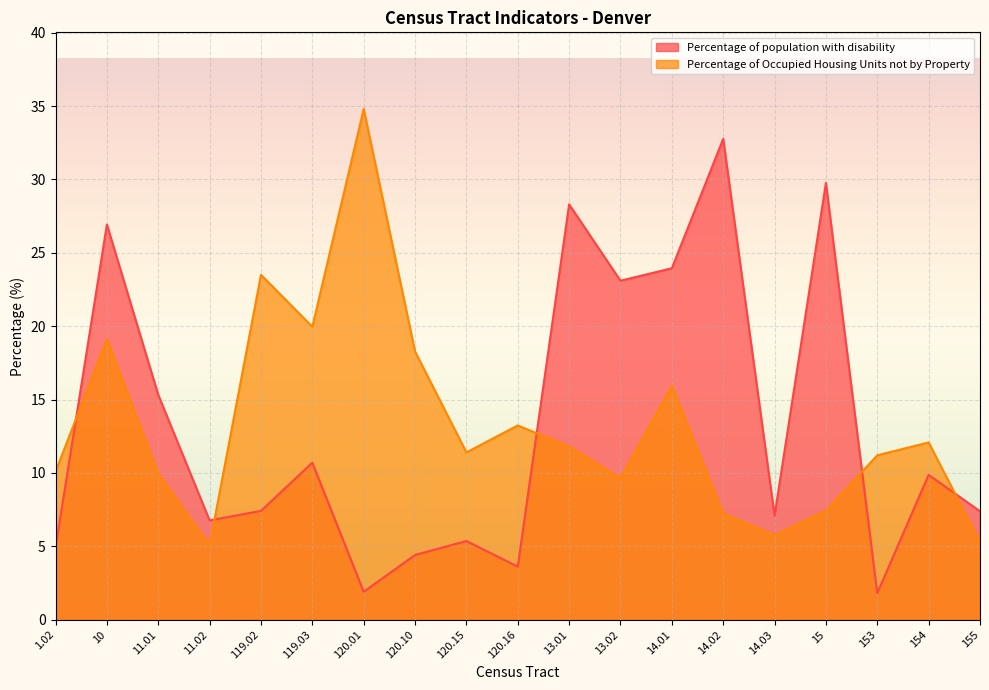

What is the value of the Percentage of Occupied Housing Units not by Property point at the 17th from the left?

11.2